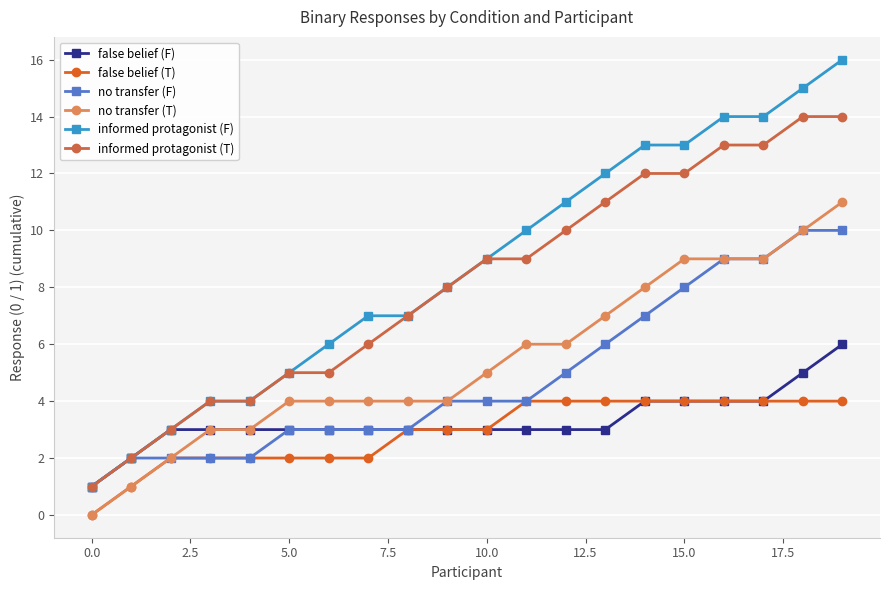

True or false: informed protagonist (T) and no transfer (T) cross at least once.

False